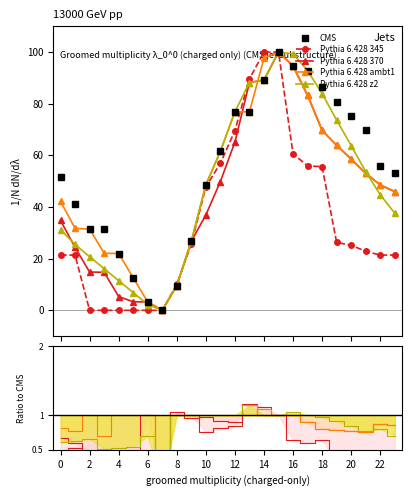

How many interior local peaks does the Pythia 6.428 z2 series have?

1